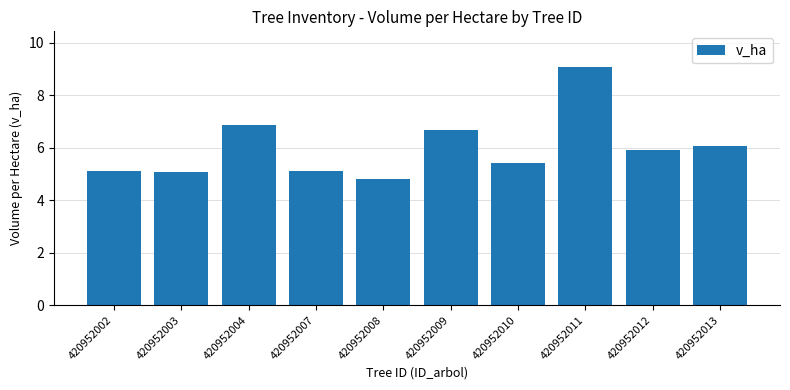

What is the value of the 9th bar from the left?

5.9